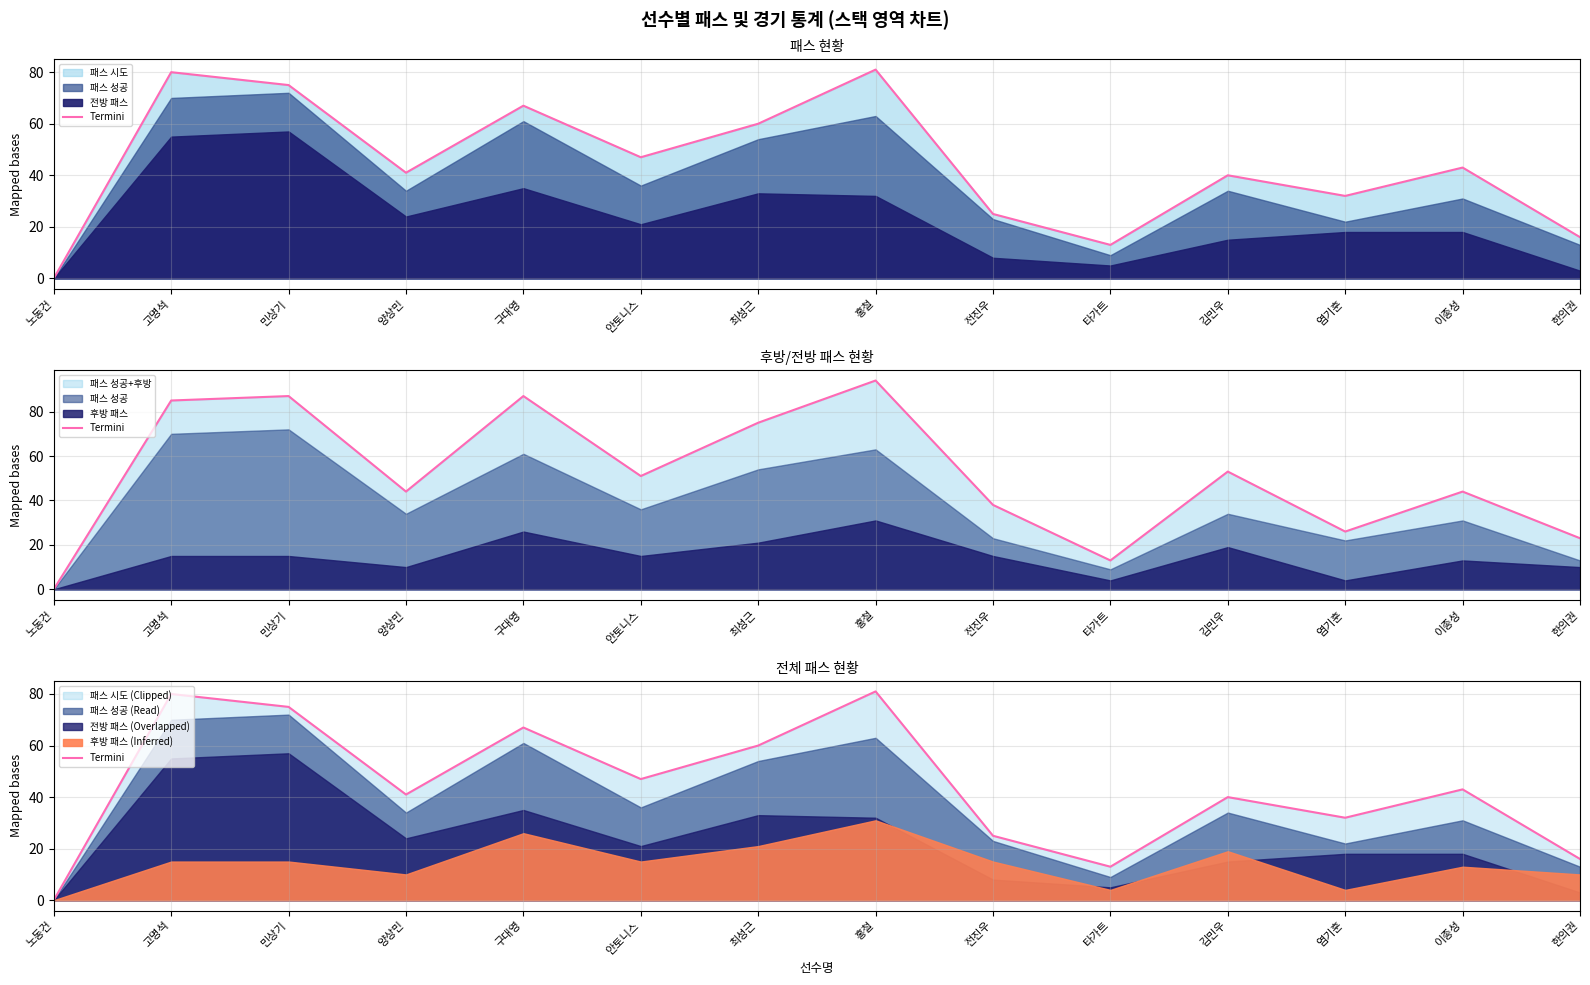

What value does the data have at 한의권, to the nearest 10?

20